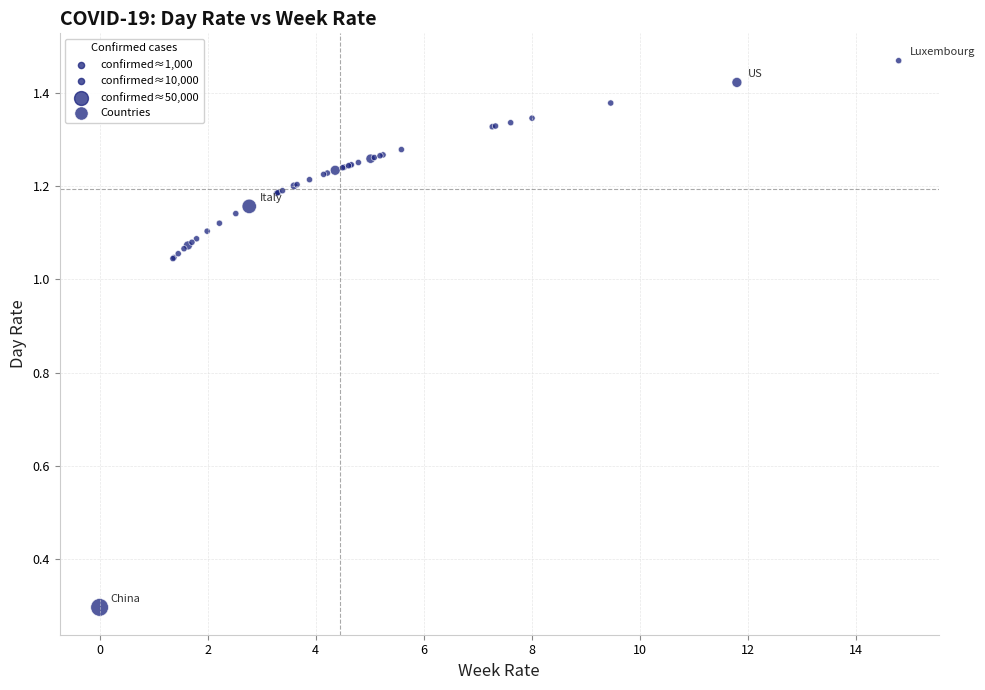

What Y value in the scatter plot is closest to 0?

0.3